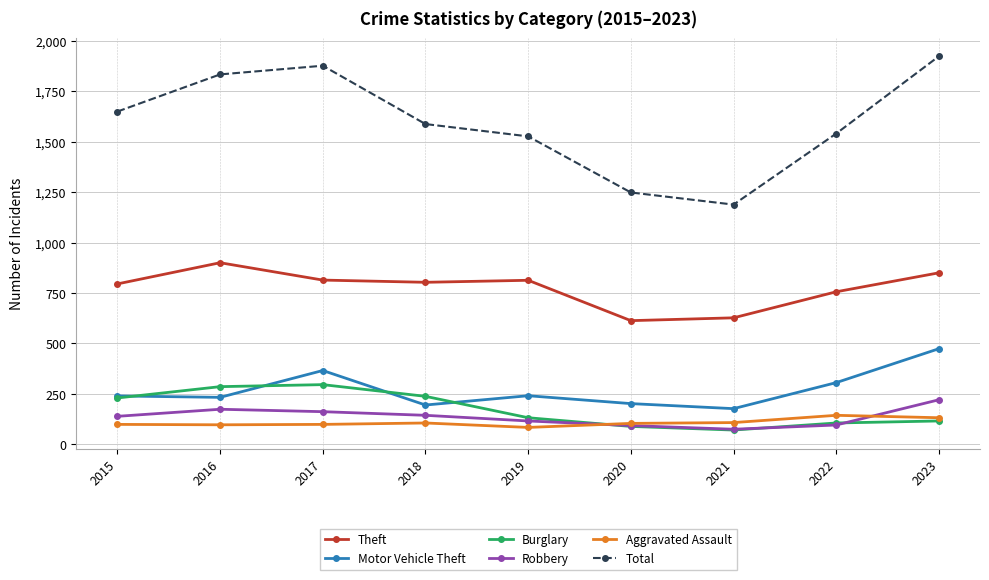

Is the value of Robbery at 2018 greater than the value of Total at 2019?

No